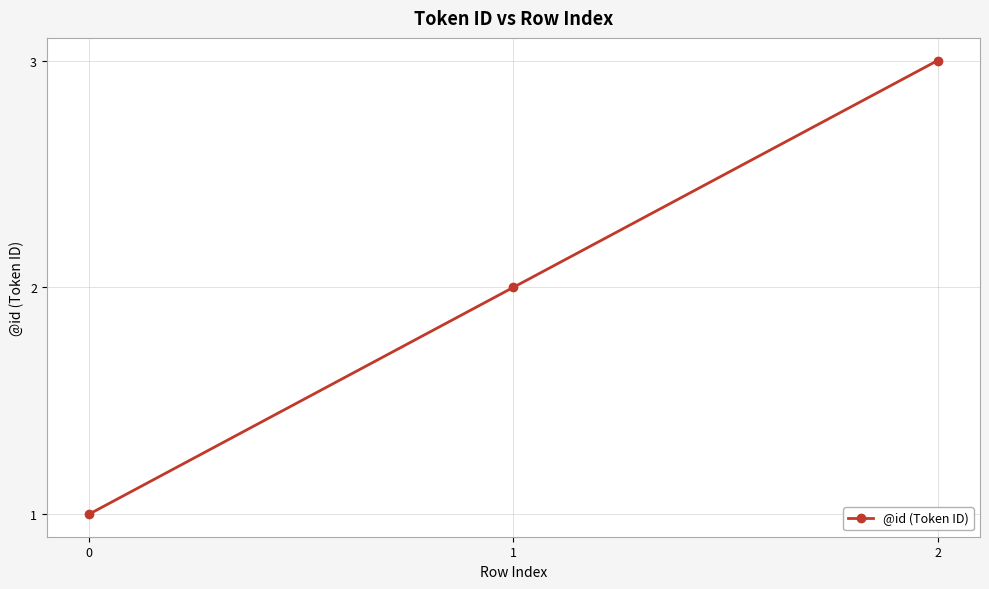

Count the number of categories in the chart.

3